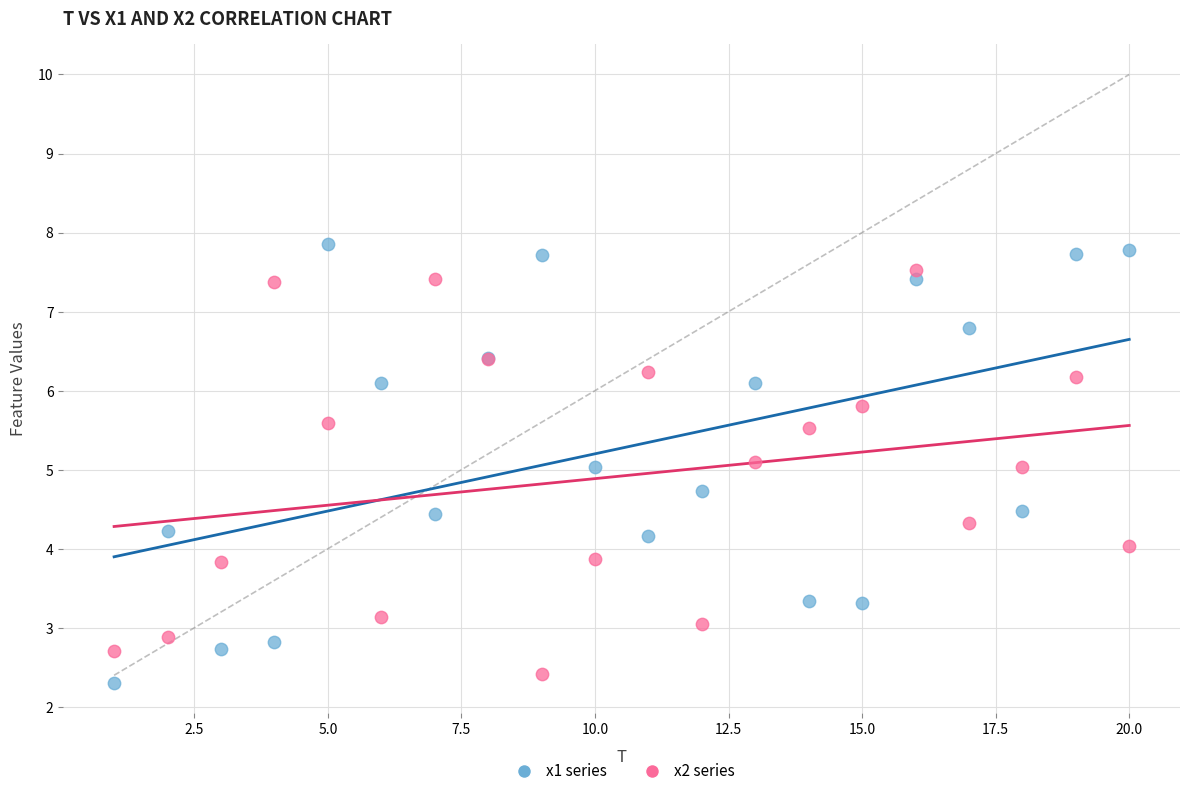

What are all the series names shown in the legend?

x1 series, x2 series